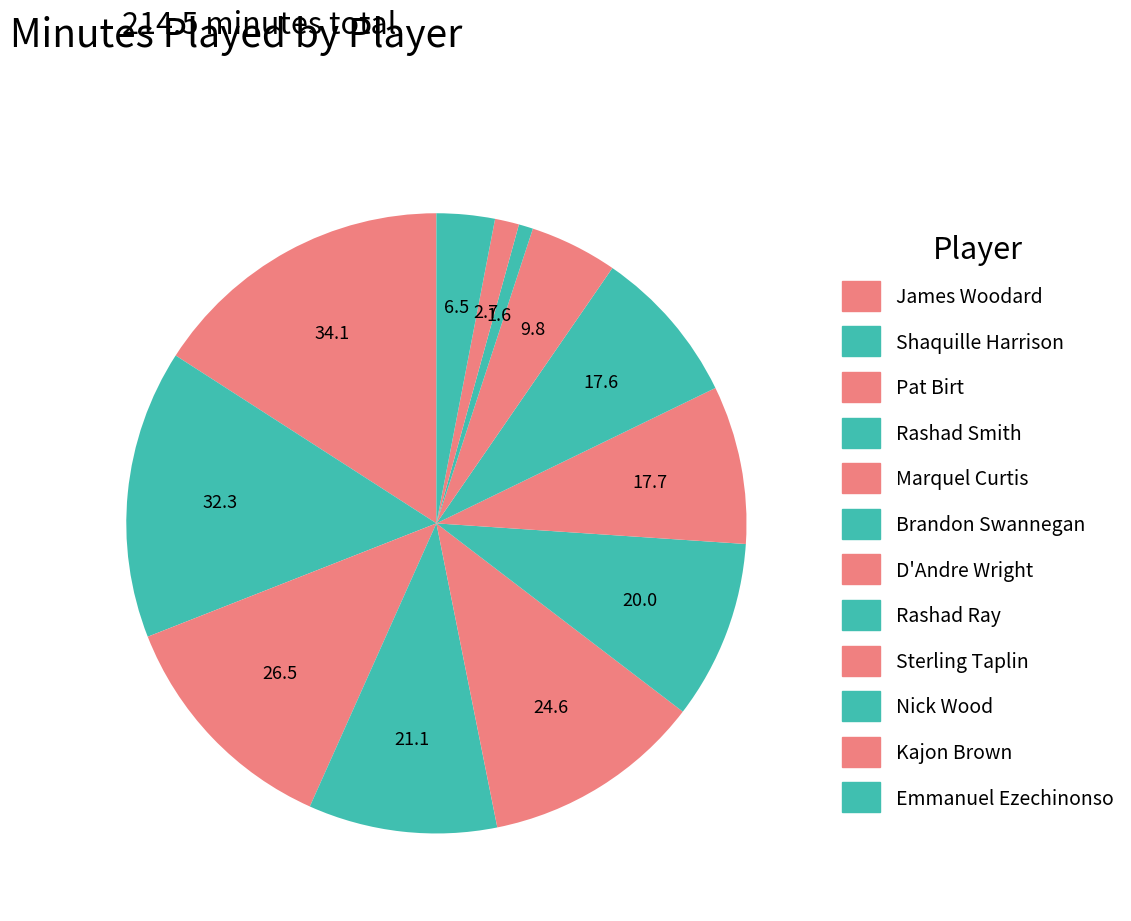

Which slice is the smallest?

Nick Wood